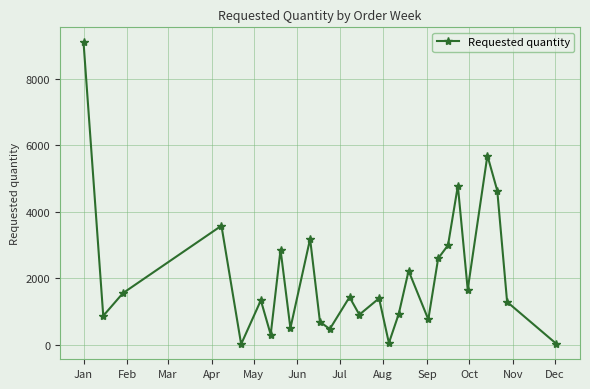

What is the average value?

2063